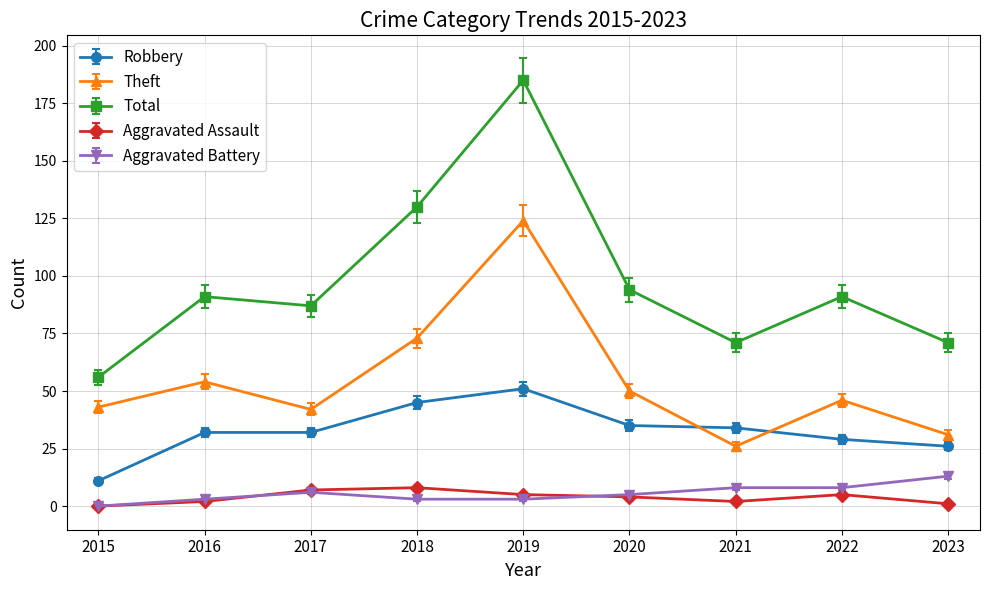

The Robbery series shows 52 at 2020. True or false?

False